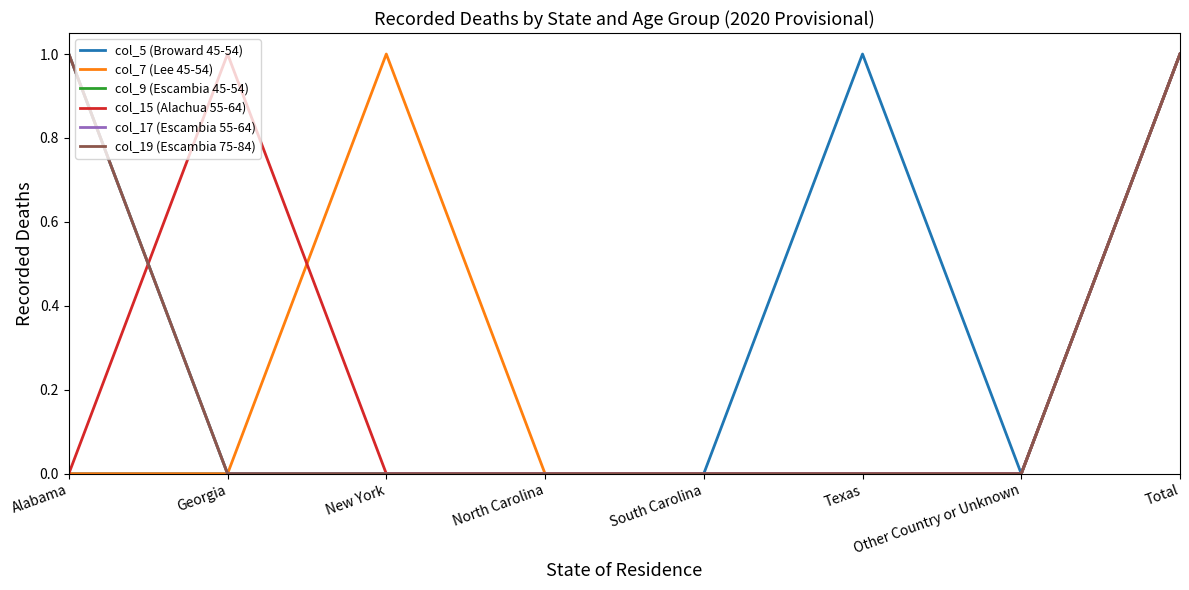

Rank the series at Texas from highest to lowest value.

col_5 (Broward 45-54), col_7 (Lee 45-54), col_9 (Escambia 45-54), col_15 (Alachua 55-64), col_17 (Escambia 55-64), col_19 (Escambia 75-84)